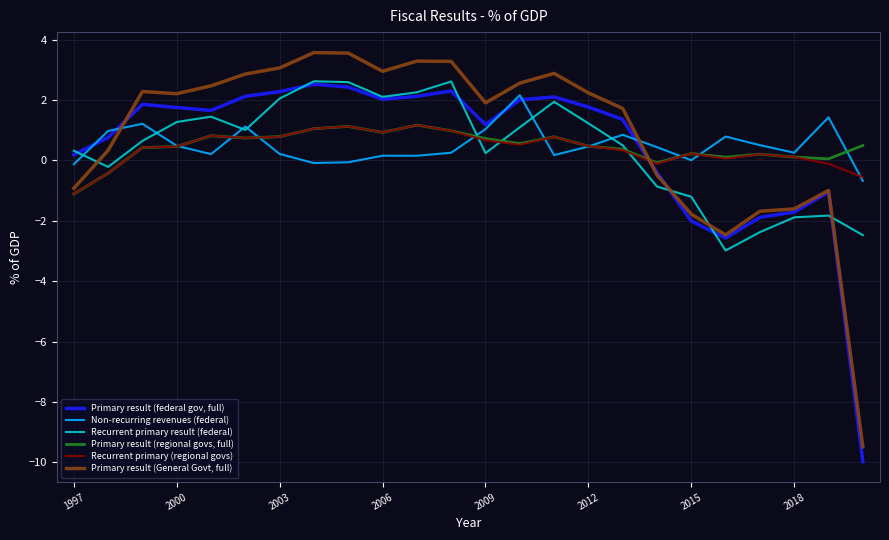

Which series has the largest total across all categories?

Primary result (General Govt, full)